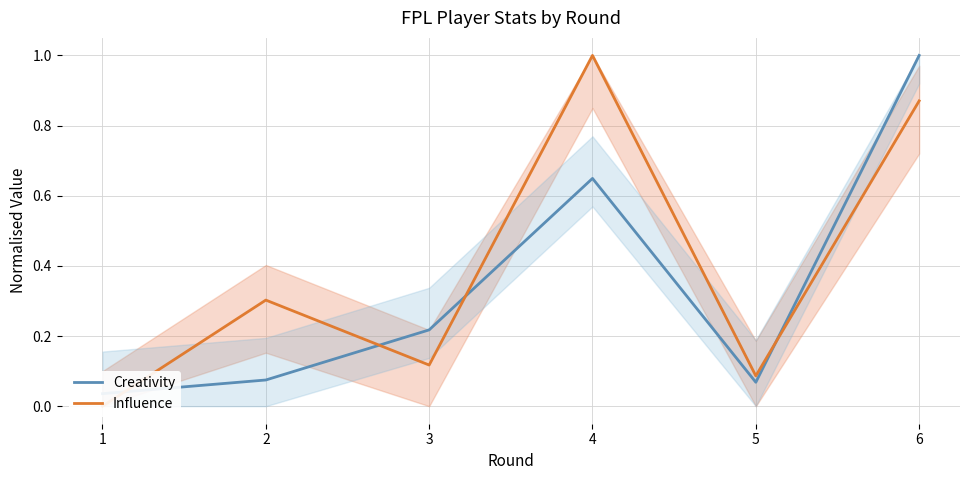

How many intersections are there between Influence and Creativity?

4